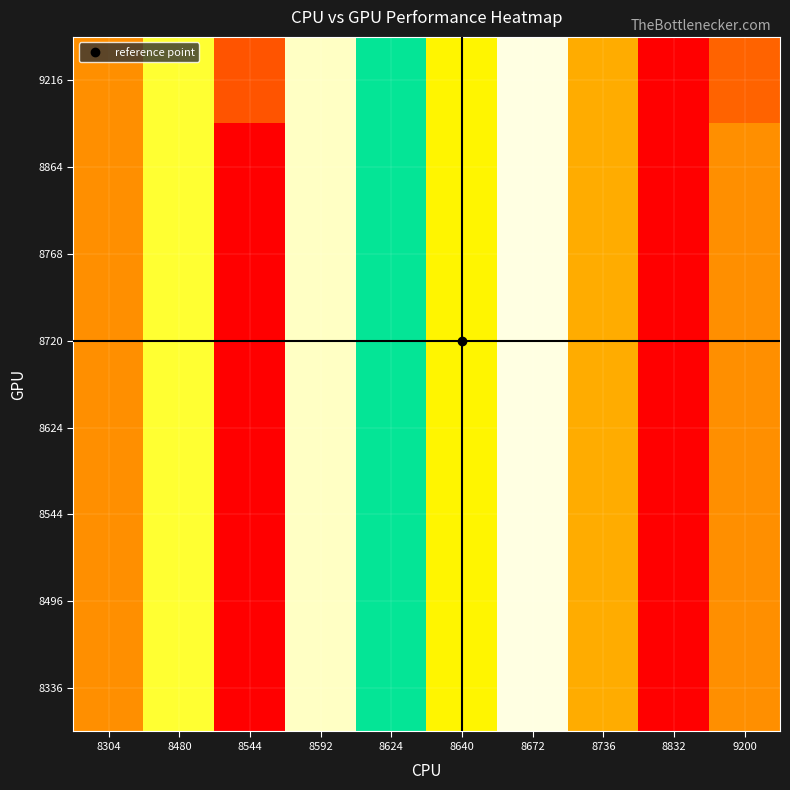

Between 8832 and 9200, which is larger?

8832